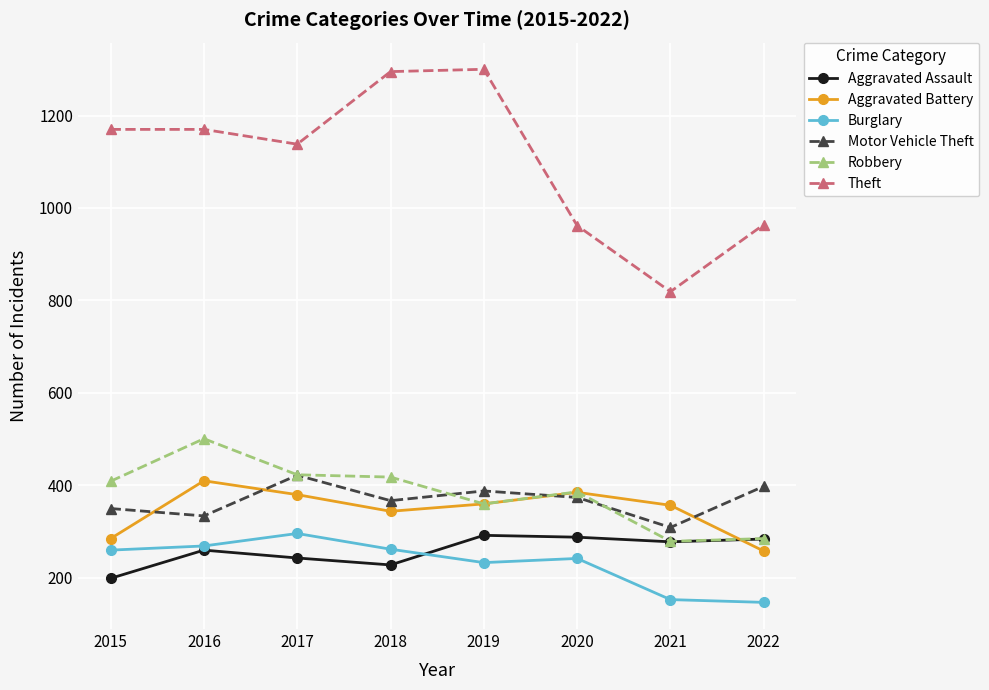

Is the value of Burglary at 2021 greater than the value of Robbery at 2021?

No